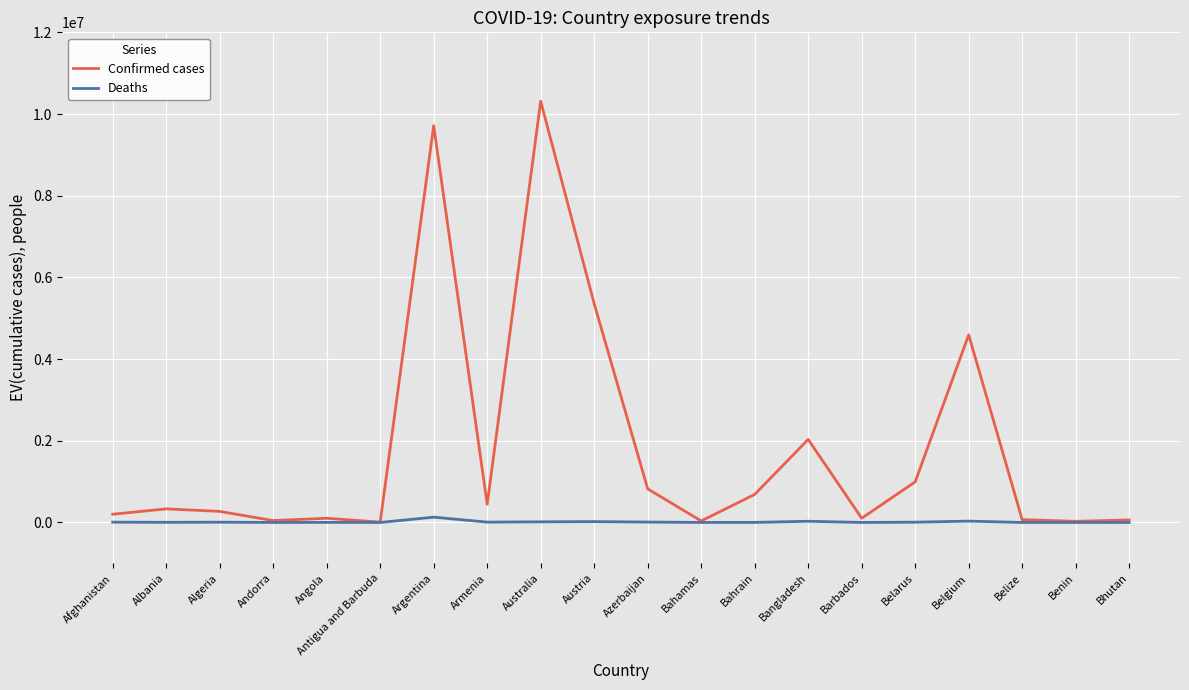

At which label is Confirmed cases closest to 5160962?

Austria